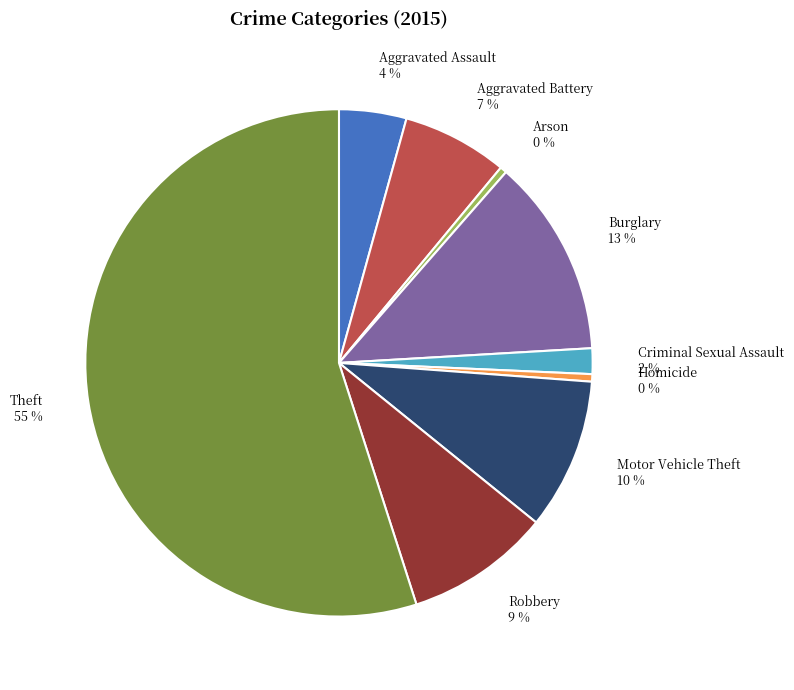

True or false: Robbery accounts for 1% of the total.

False